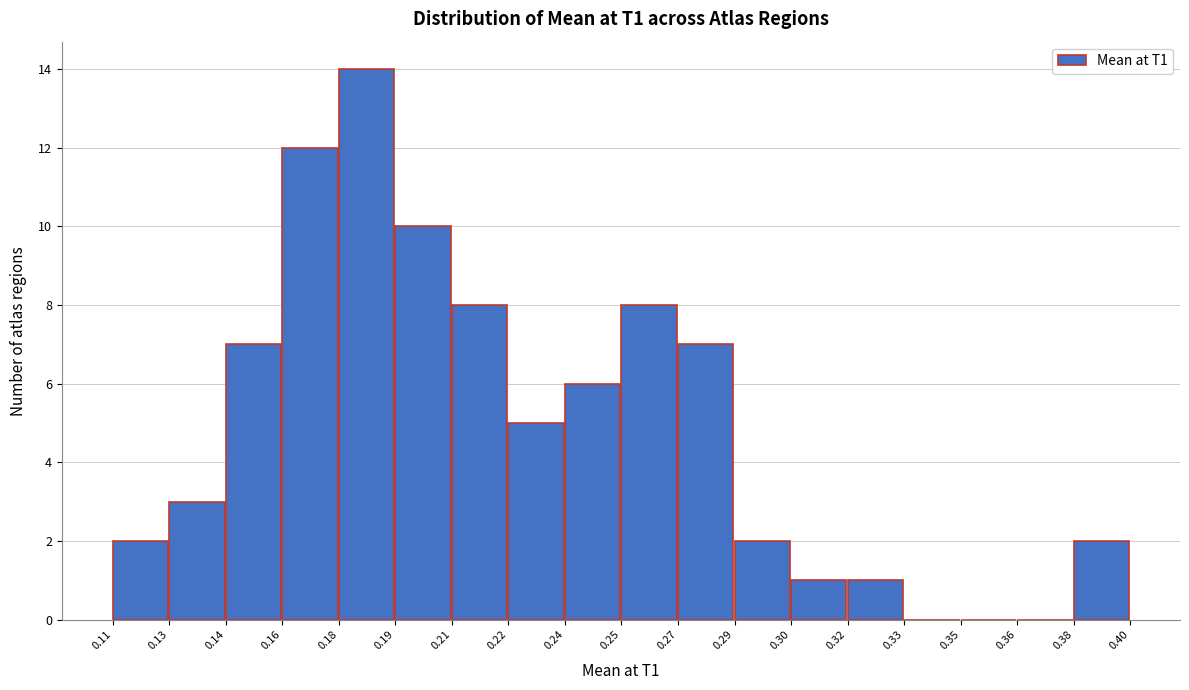

Reading left to right, what are all the values shown in this chart?

0.11=2	0.13=3	0.14=7	0.16=12	0.18=14	0.19=10	0.21=8	0.22=5	0.24=6	0.25=8	0.27=7	0.29=2	0.30=1	0.32=1	0.33=0	0.35=0	0.36=0	0.38=2